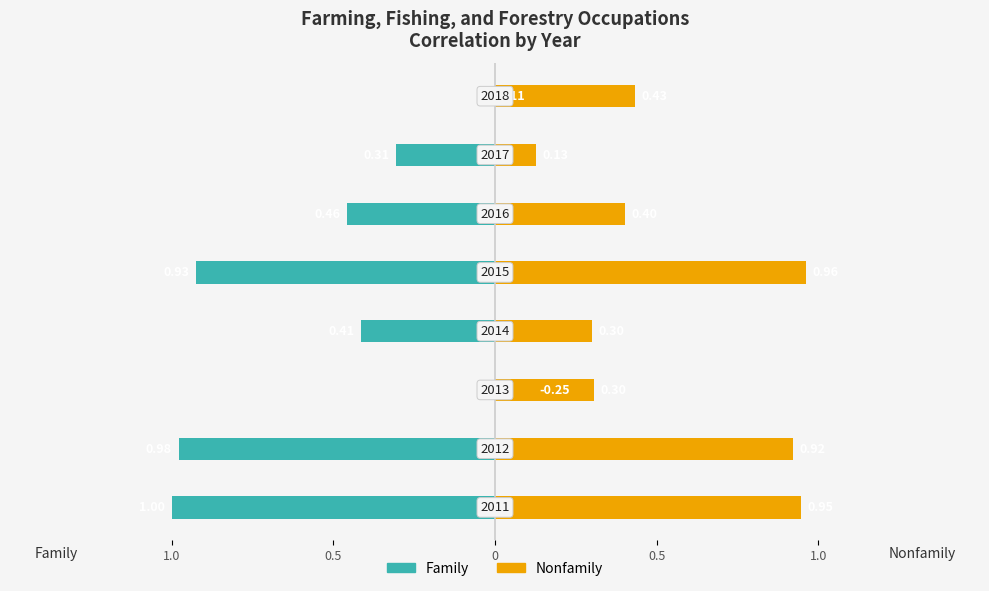

Which has a higher value, 1.0 or 1.0?

1.0